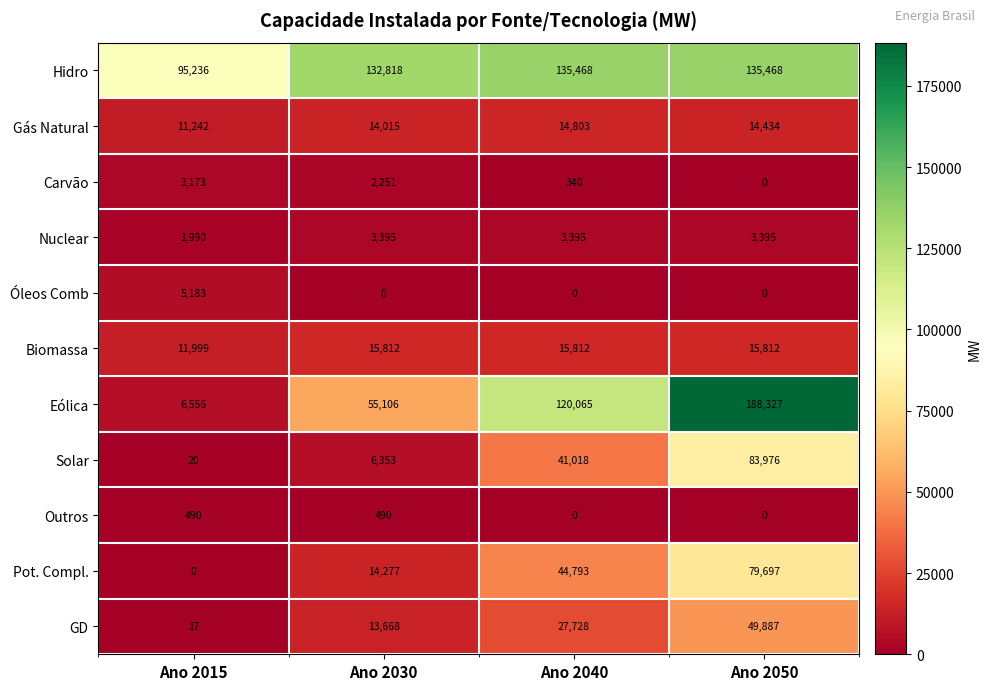

Rank the series at Ano 2030 from lowest to highest value.

Óleos Comb, Outros, Carvão, Nuclear, Solar, GD, Gás Natural, Pot. Compl., Biomassa, Eólica, Hidro